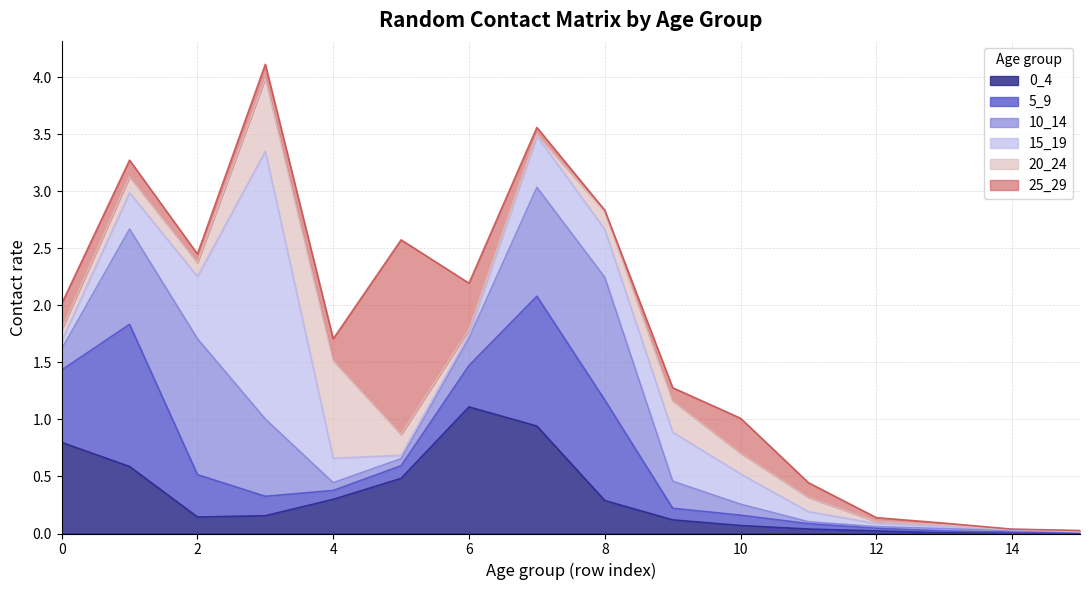

Which label corresponds to the largest value in the chart?

3